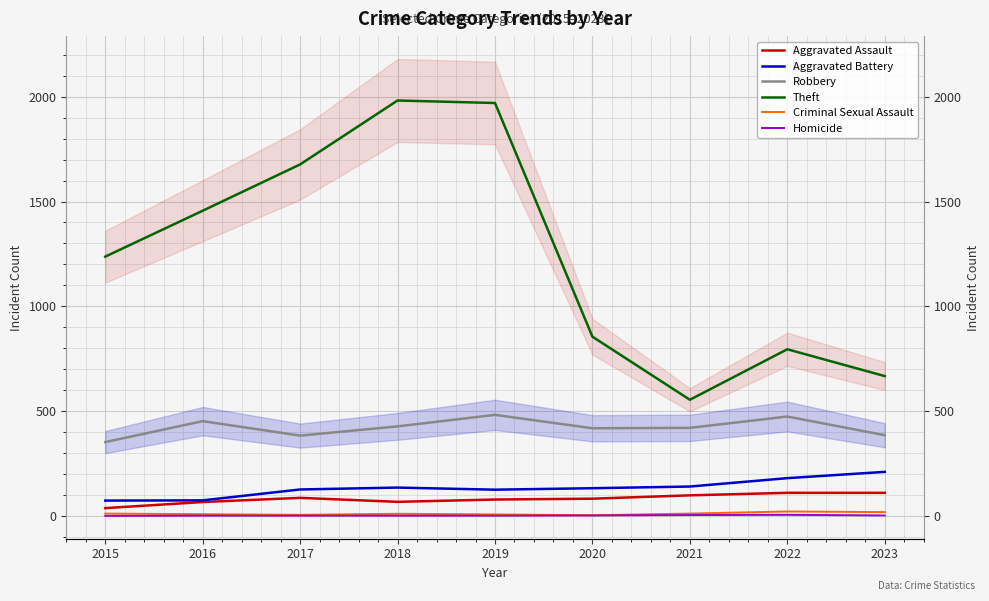

How many values in the Homicide series are below 1?

1